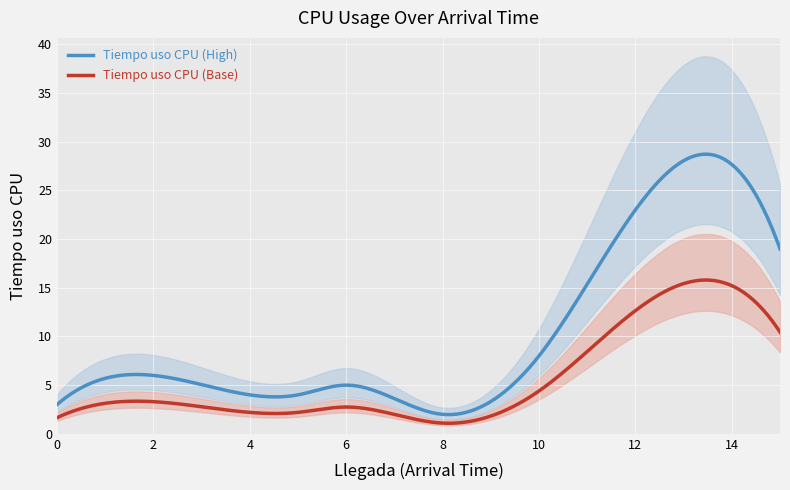

What is the minimum value for Tiempo uso CPU (Base)?

1.1